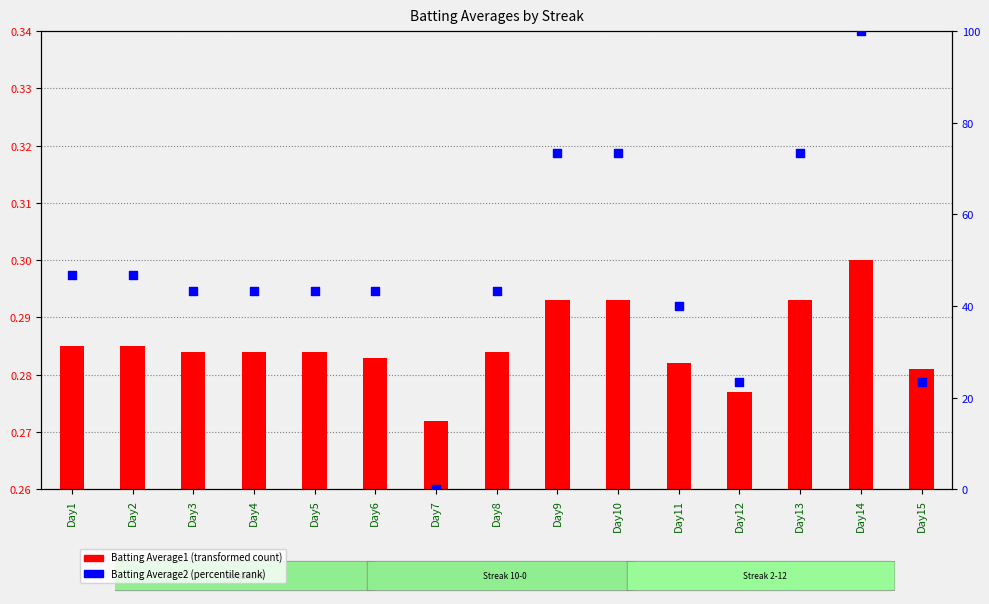

Which series contains the lowest Y value?

Batting Average2